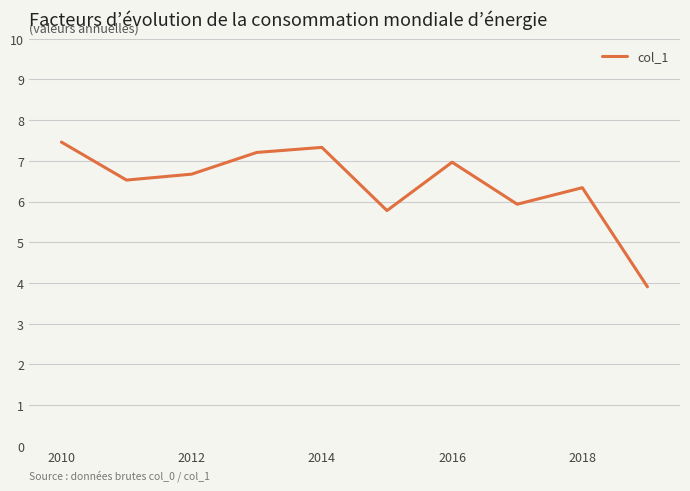

What is the smallest value displayed?

3.9